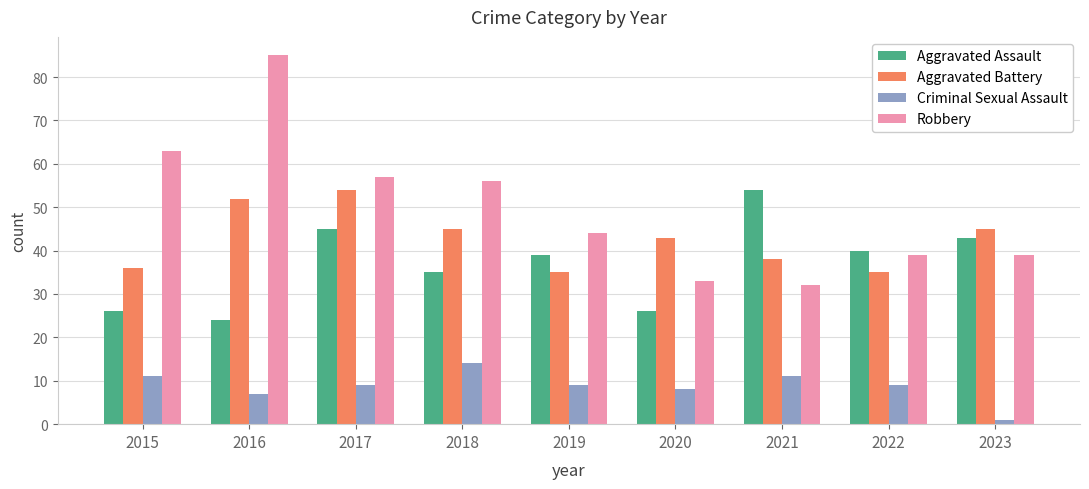

Which series has the largest total across all categories?

Robbery